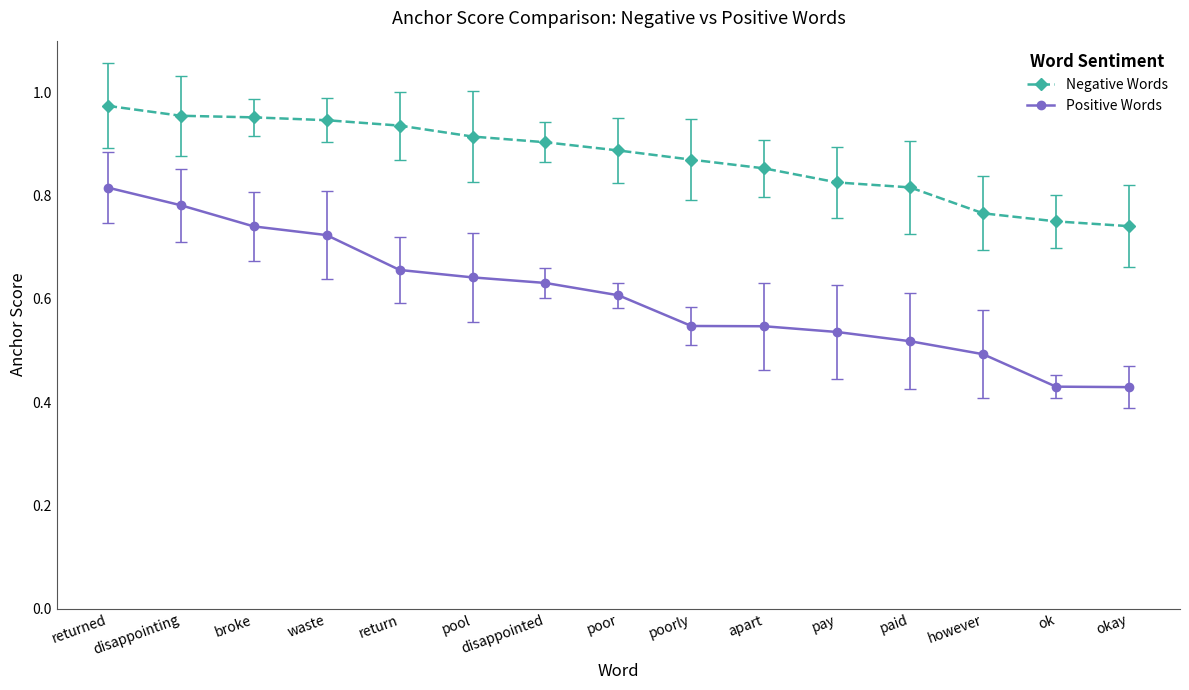

Which series has the largest total across all categories?

Negative Words